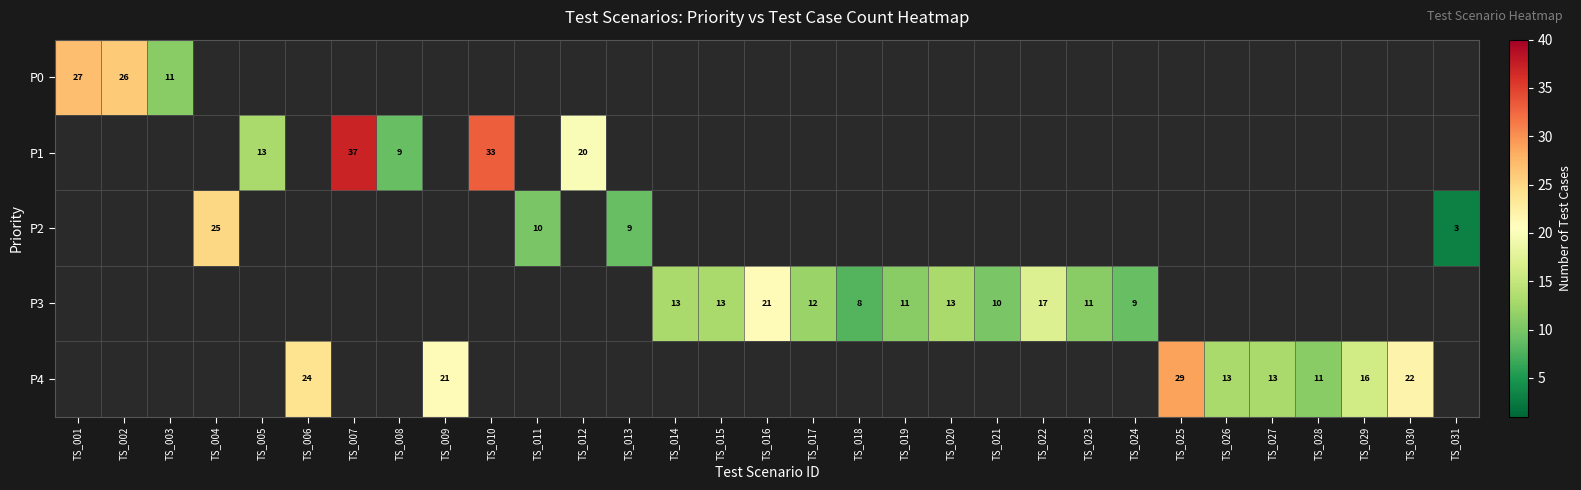

The value of P2 at TS_013 is 9. True or false?

True